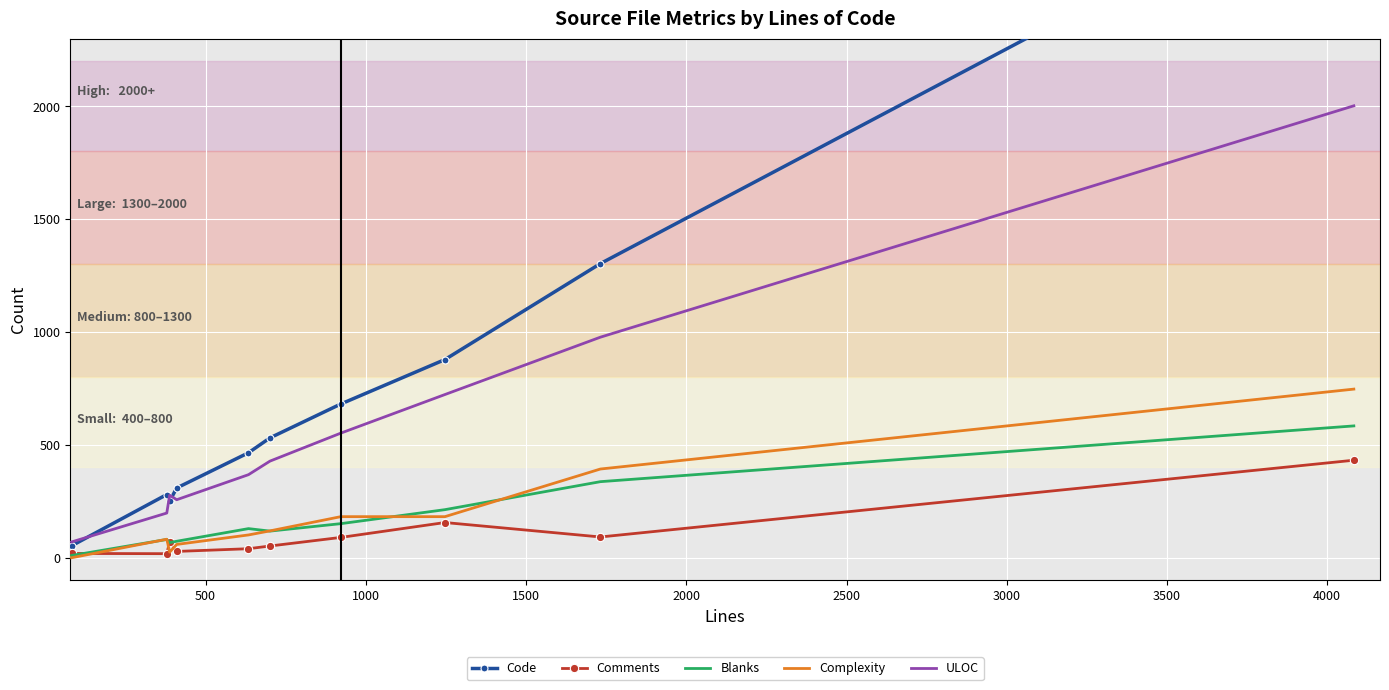

True or false: ULOC and Blanks intersect in this chart.

False